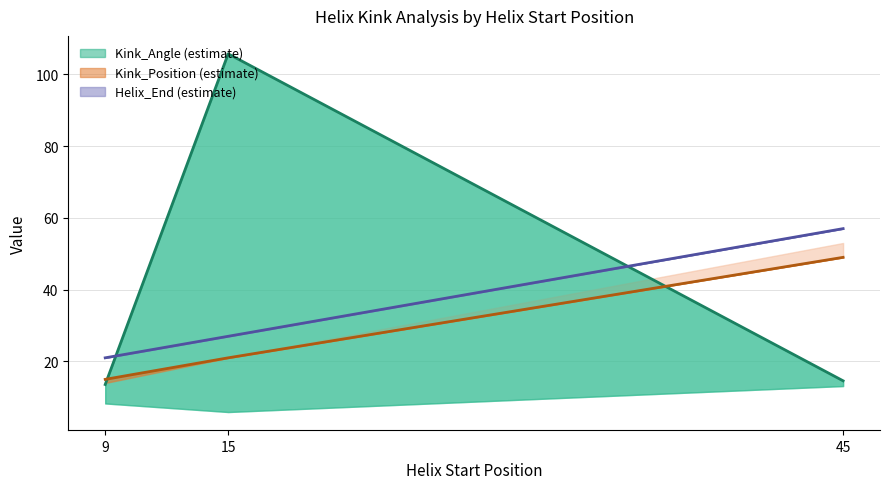

Reading right to left, list all the values displayed in this chart.

Kink_Angle: 14.6	105.7	13.6
Kink_Position: 49.0	21.0	15.0
Helix_End: 57.0	27.0	21.0